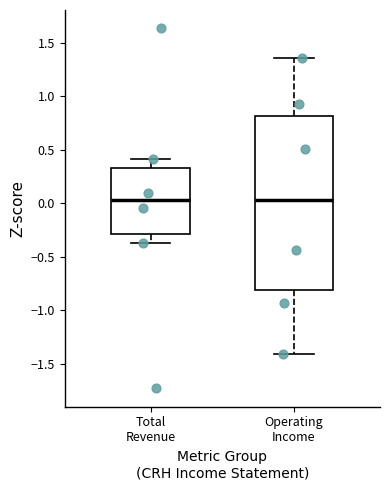

Where does the median line of the box for Total Revenue sit on the y-axis? The values are not printed on the chart, so give them approximately, as read against the axis.

0.05